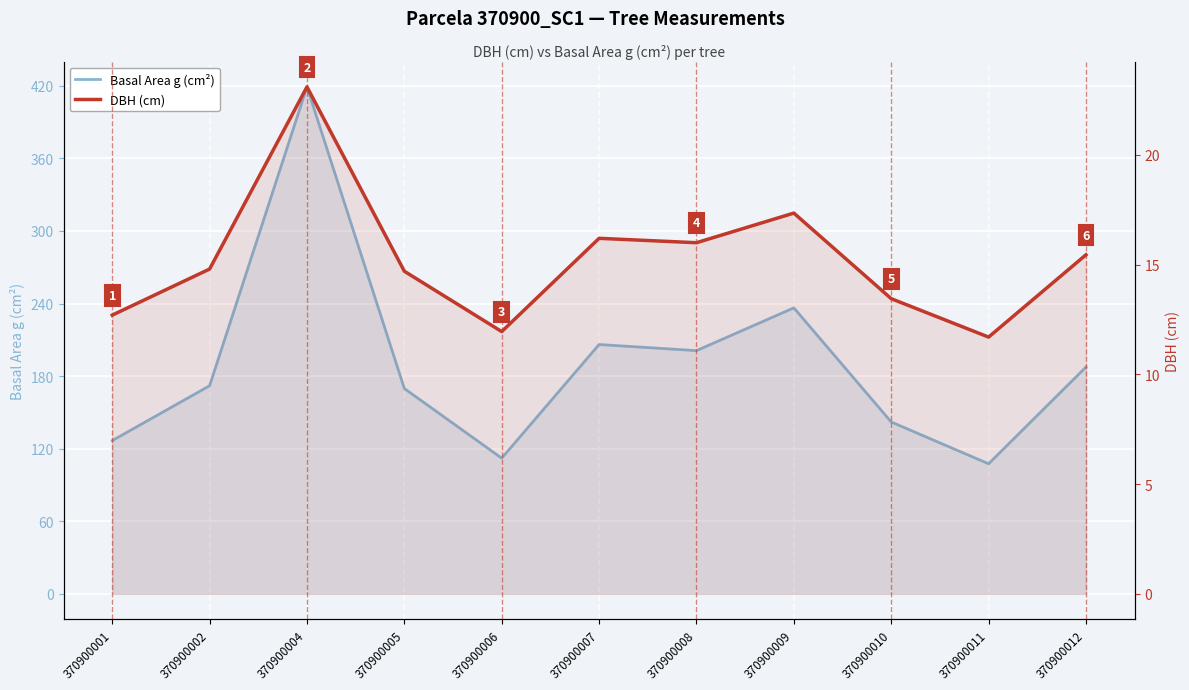

What is the value of the DBH (cm) point at the 4th from the left?

14.7